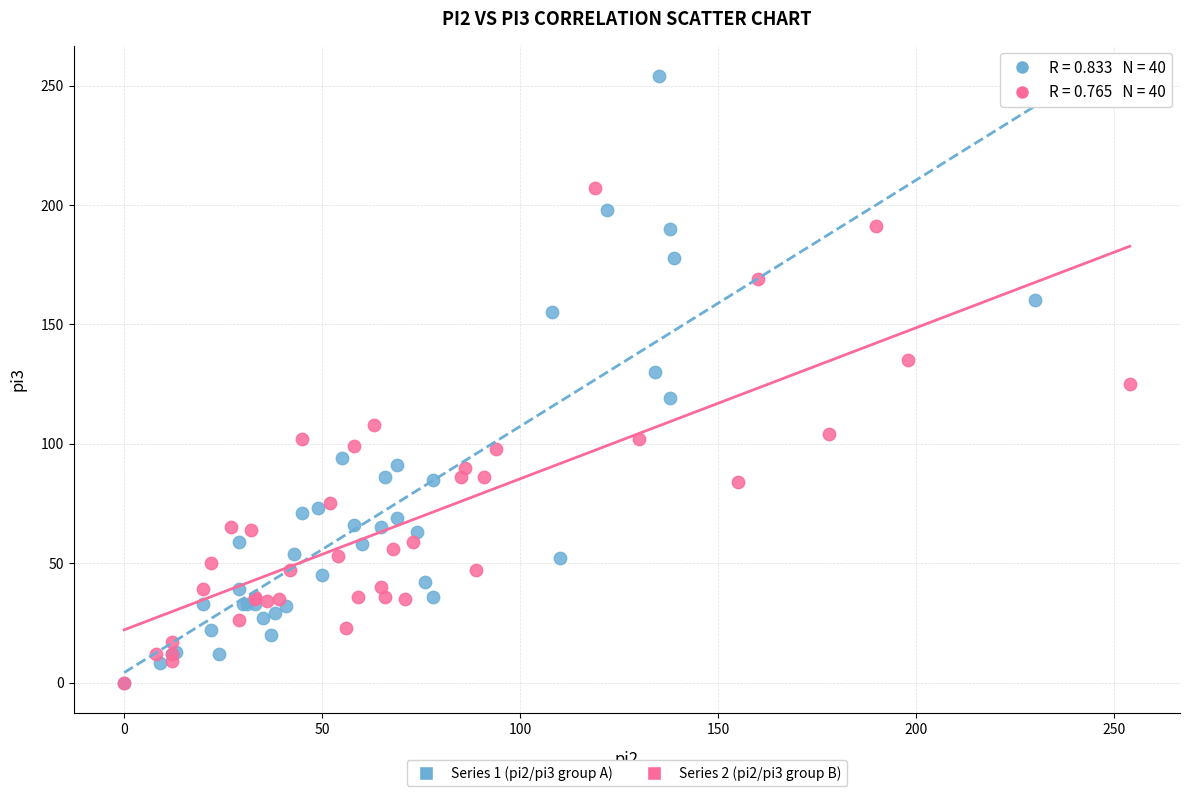

Which series contains the highest Y value?

Series 1 (pi2/pi3 group A)